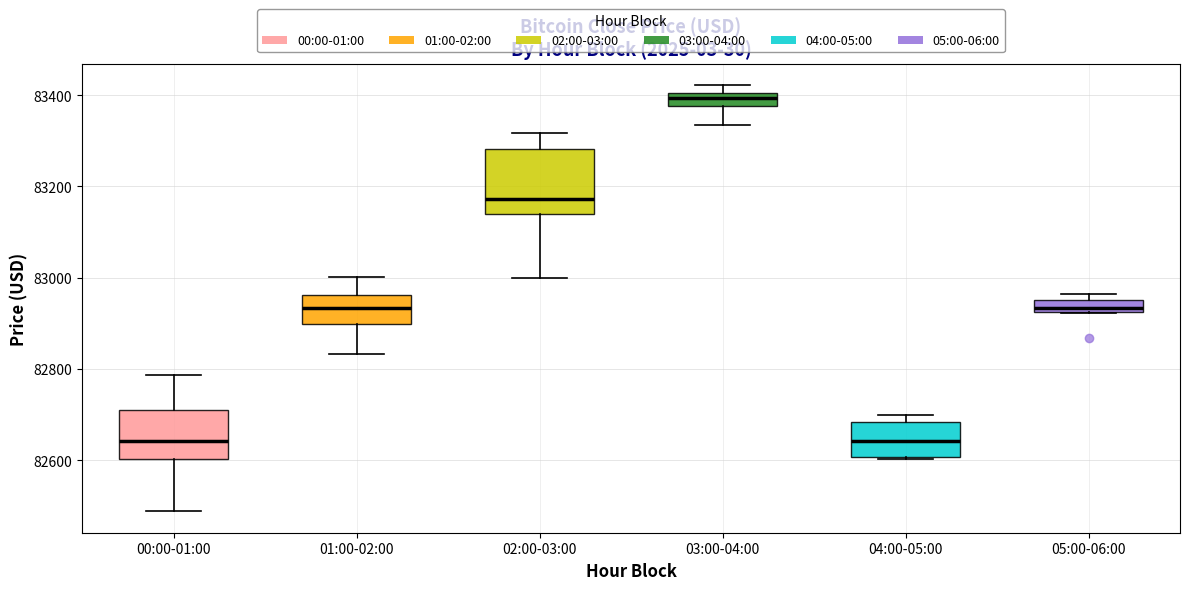

Where does the median line of the box for 04:00-05:00 sit on the y-axis? The values are not printed on the chart, so give them approximately, as read against the axis.

82640